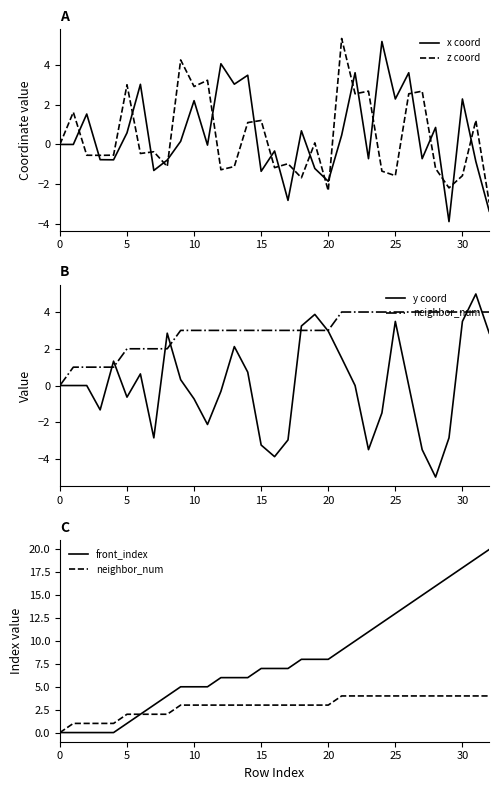

What is the approximate value of front_index at 19?

8.0